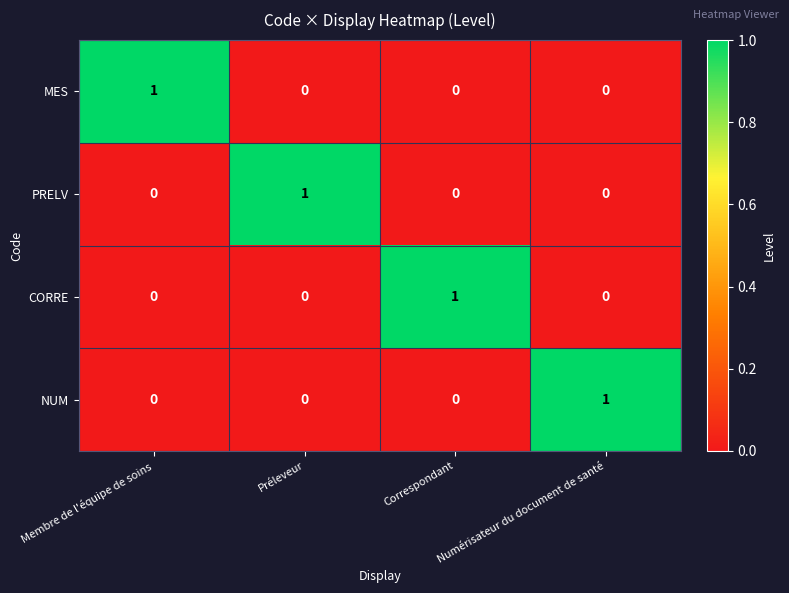

Is it true that NUM equals 1 at Préleveur?

False